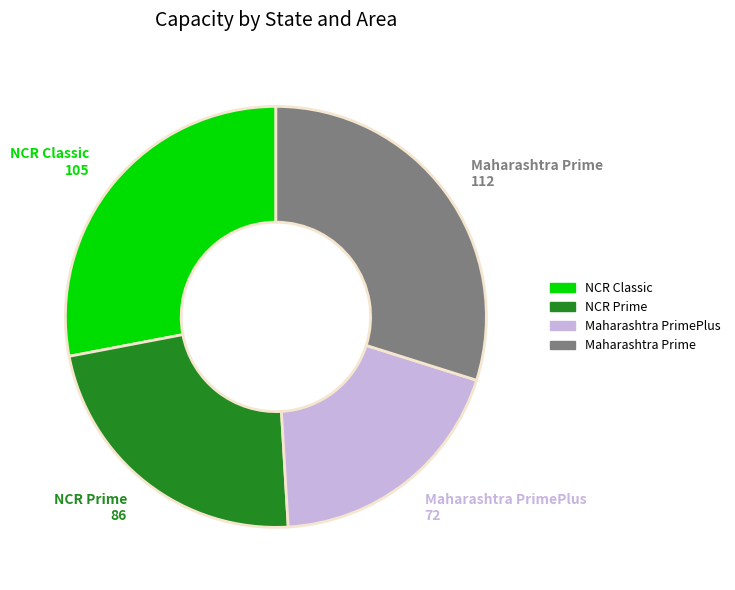

Which slice is the largest?

Maharashtra Prime 112